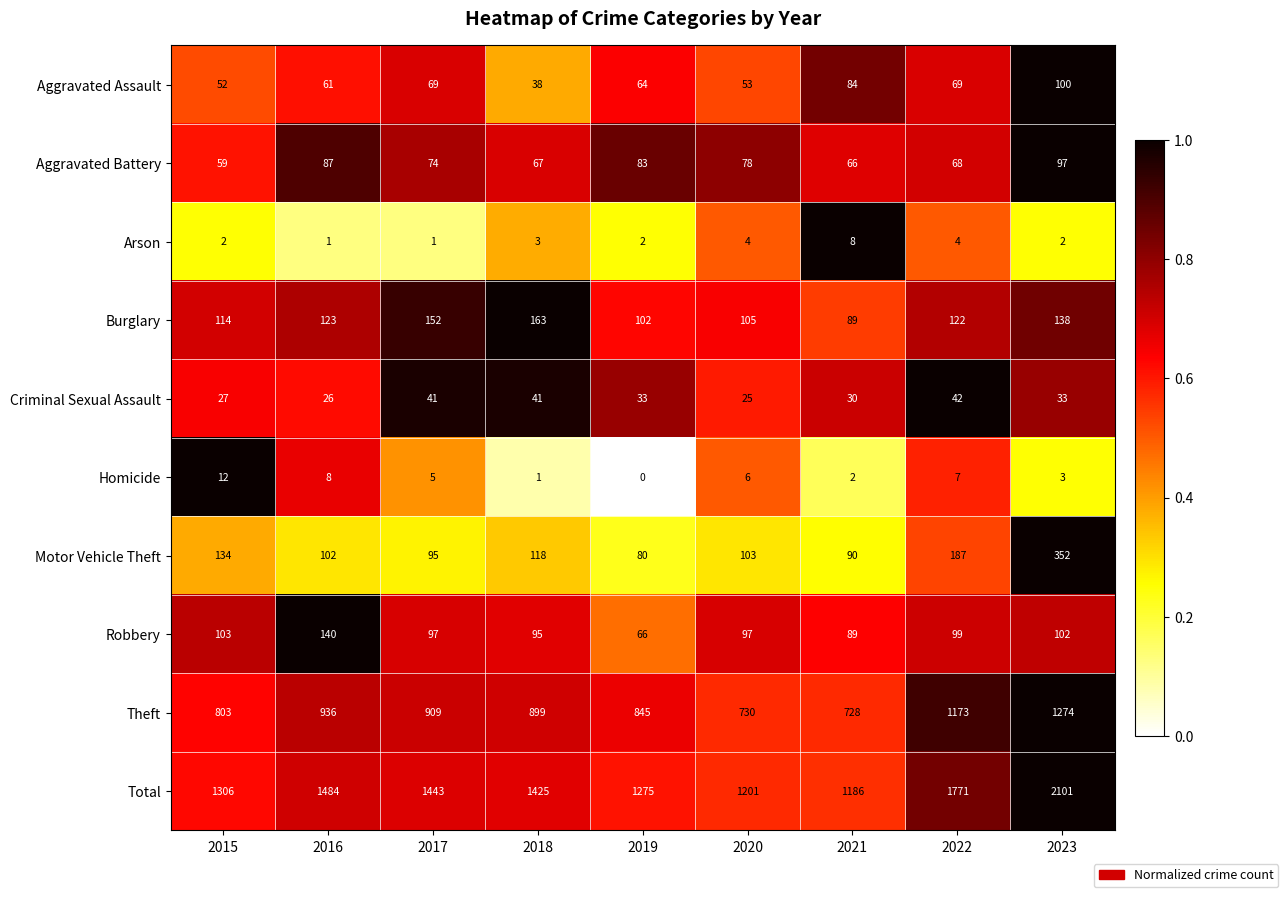

Is it true that Criminal Sexual Assault equals 41 at 2018?

True